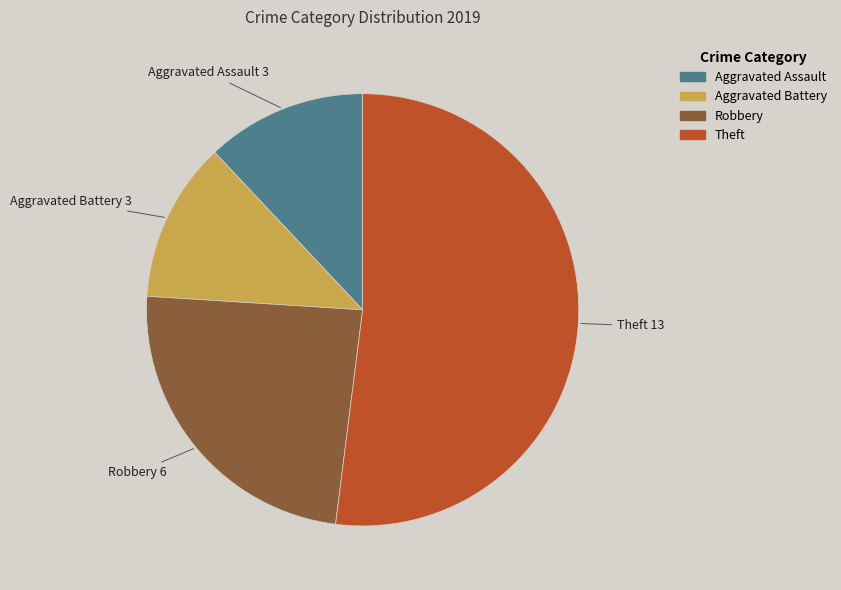

Combined, do Robbery and Aggravated Battery account for over 50%?

No